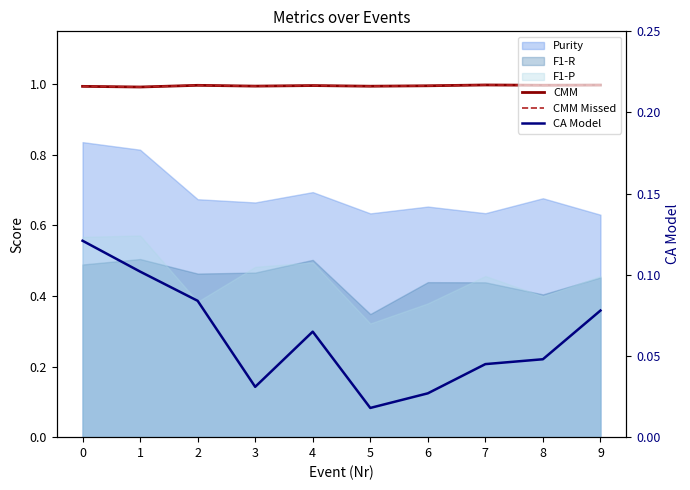

At which label does CMM Missed reach its minimum?

1